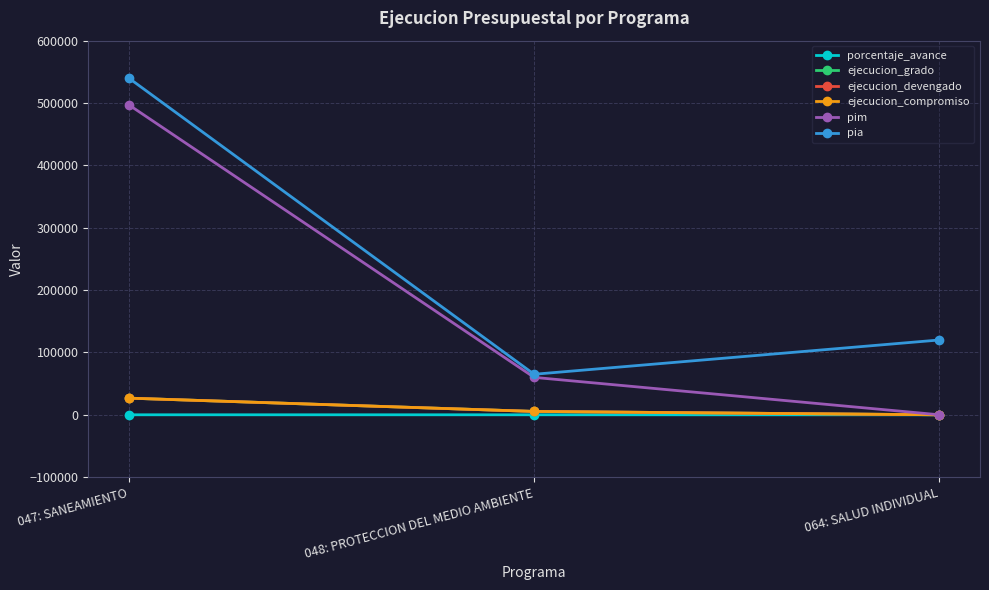

List the labels in order of ejecucion_compromiso value, largest first.

047: SANEAMIENTO, 048: PROTECCION DEL MEDIO AMBIENTE, 064: SALUD INDIVIDUAL